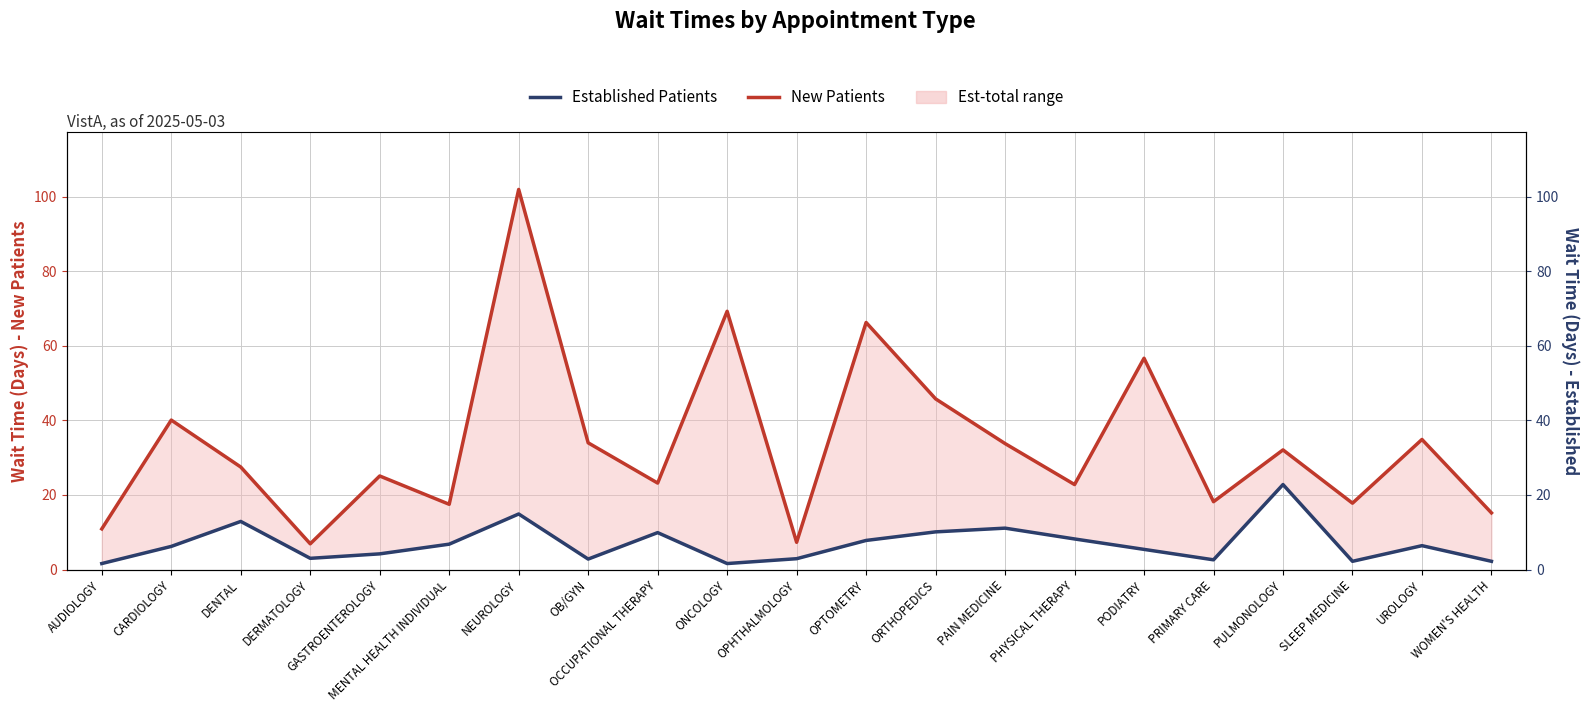

What is the approximate value of Established Patients at AUDIOLOGY?

1.6